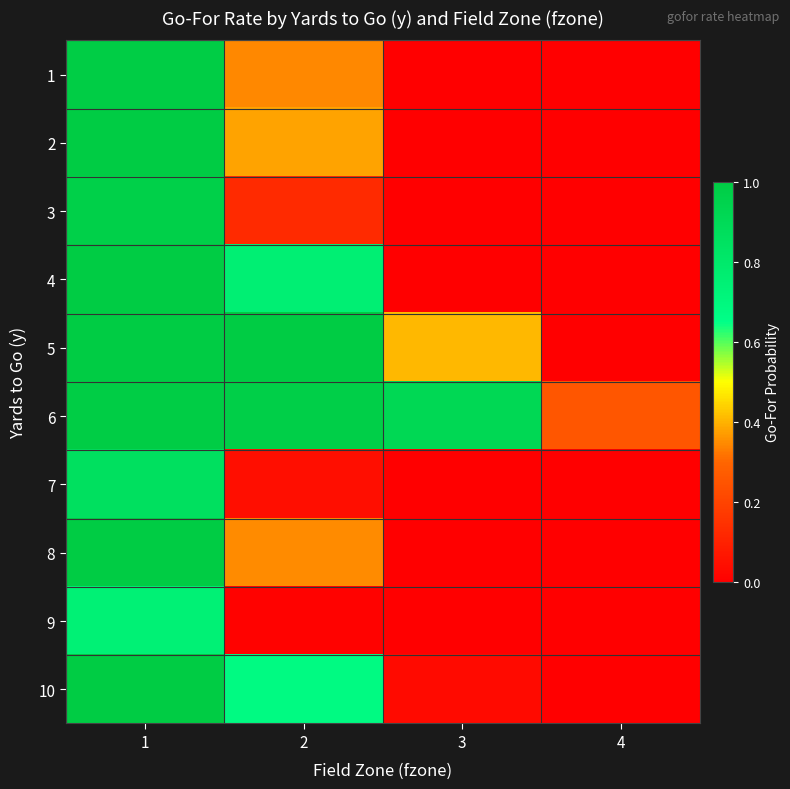

What is the spread (max minus min) of values at 3?

0.9